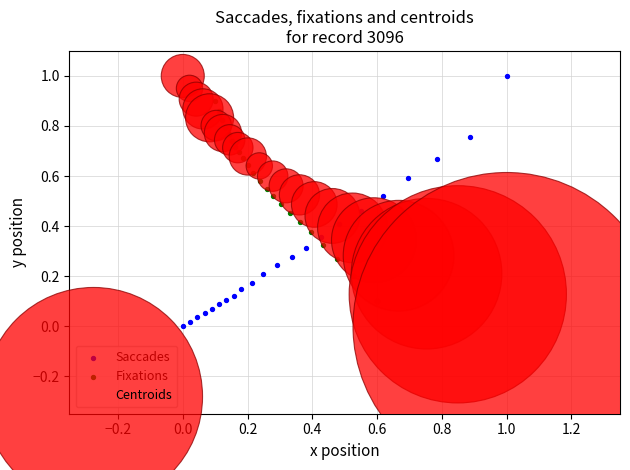

What are all the series names shown in the legend?

Saccades, Fixations, Centroids